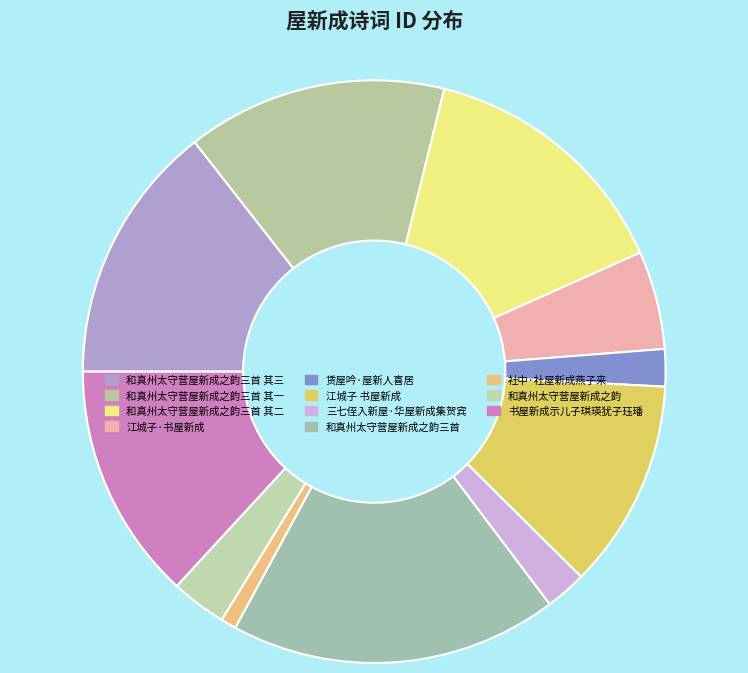

To the nearest percent, what percentage of the pie is 和真州太守营屋新成之韵?

3%